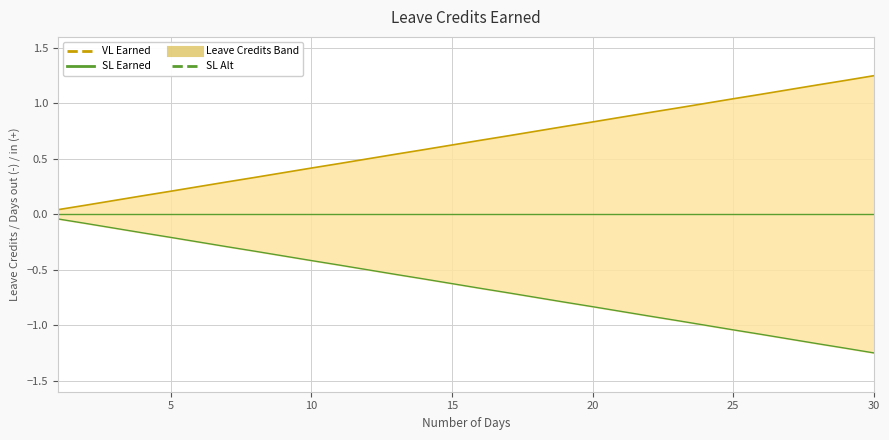

True or false: VL Earned (upper) and SL Earned (lower) cross at least once.

False